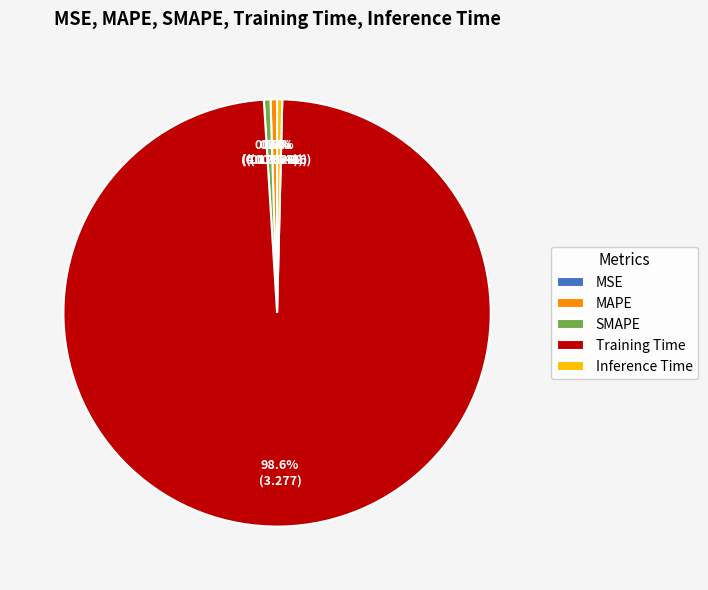

What percentage is NOT represented by SMAPE?

99.5%